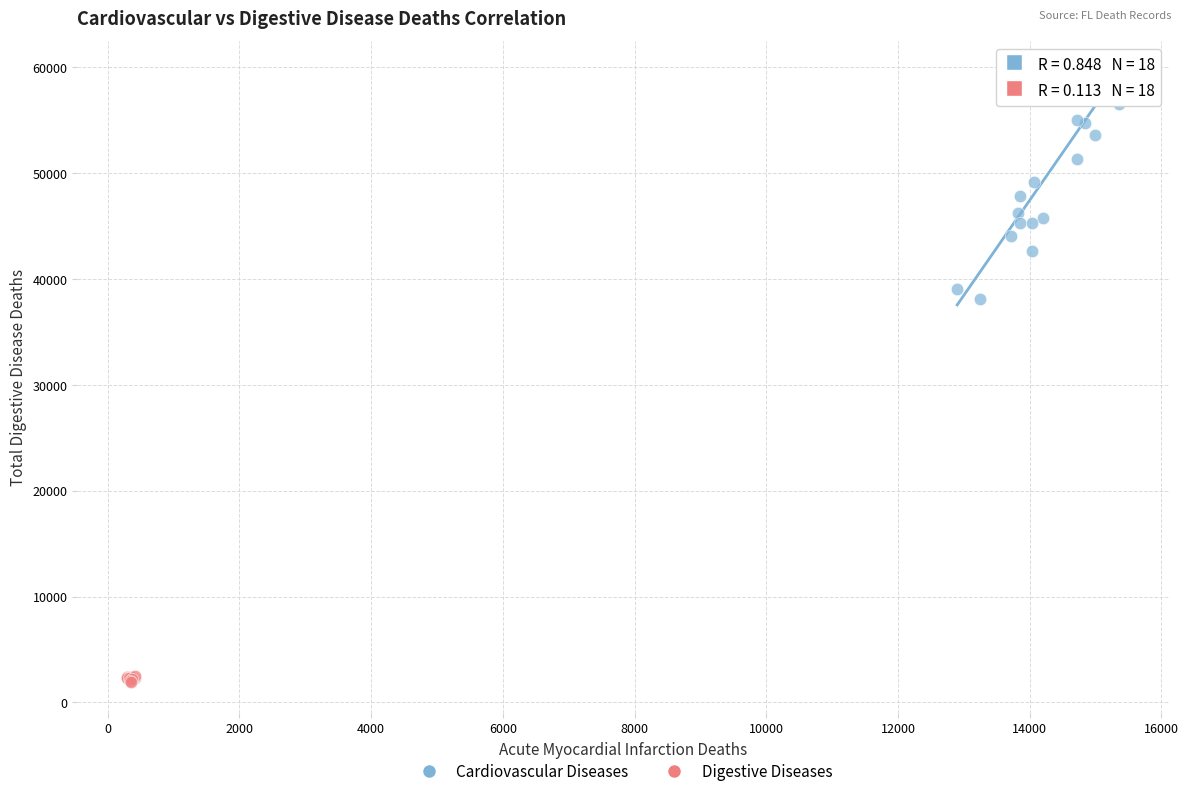

What are all the series names shown in the legend?

Cardiovascular Diseases, Digestive Diseases